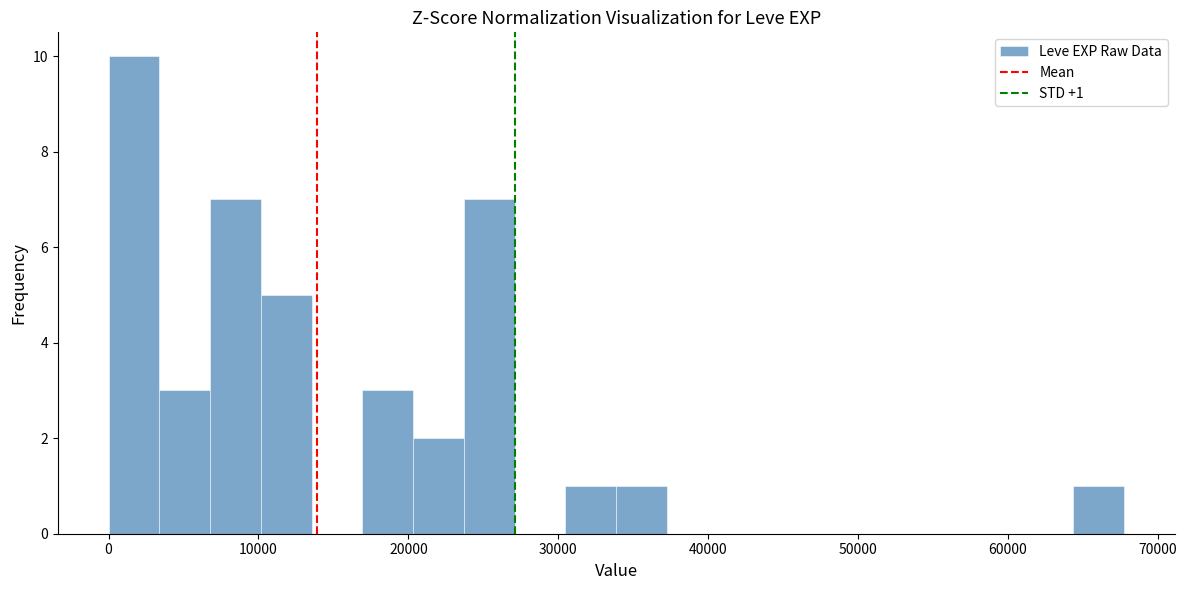

Read against the x-axis, roughly where is the centre of the tallest bar?

2000